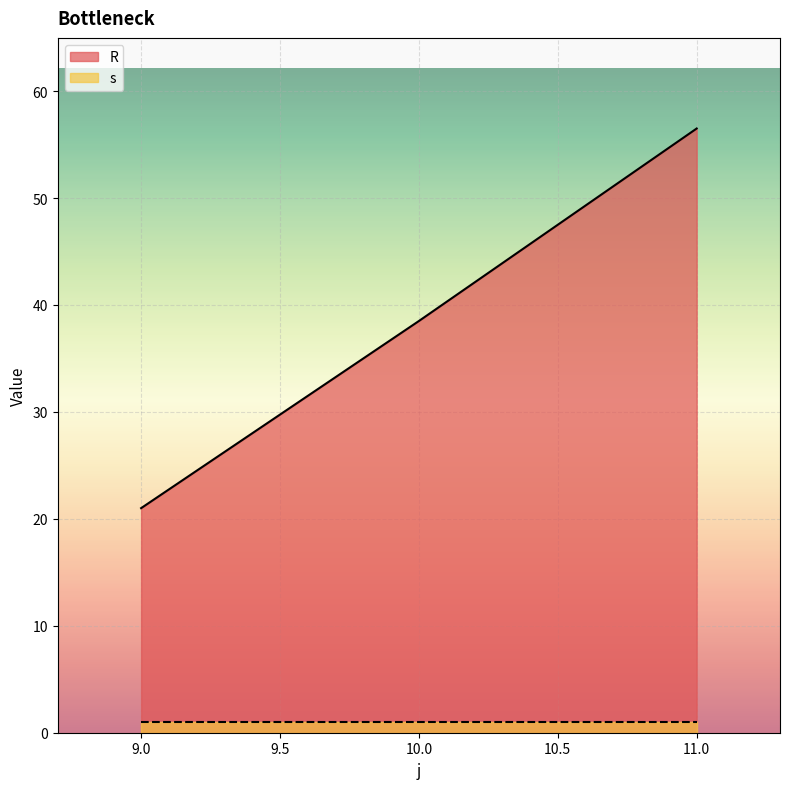

What is the ratio of the value at 9 to the value at 10?

0.5